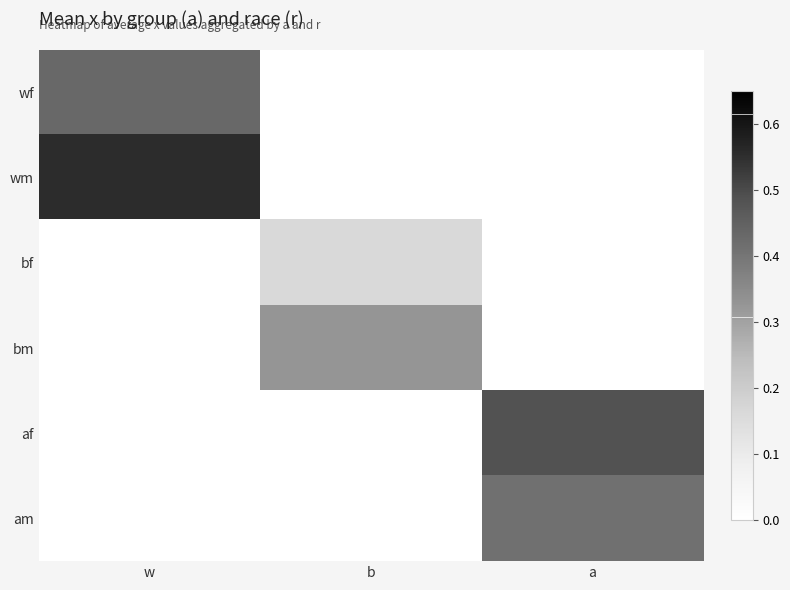

Reading right to left, what are all the values shown in this chart?

wf: a=0.0	b=0.0	w=0.4
wm: a=0.0	b=0.0	w=0.6
bf: a=0.0	b=0.2	w=0.0
bm: a=0.0	b=0.3	w=0.0
af: a=0.5	b=0.0	w=0.0
am: a=0.4	b=0.0	w=0.0